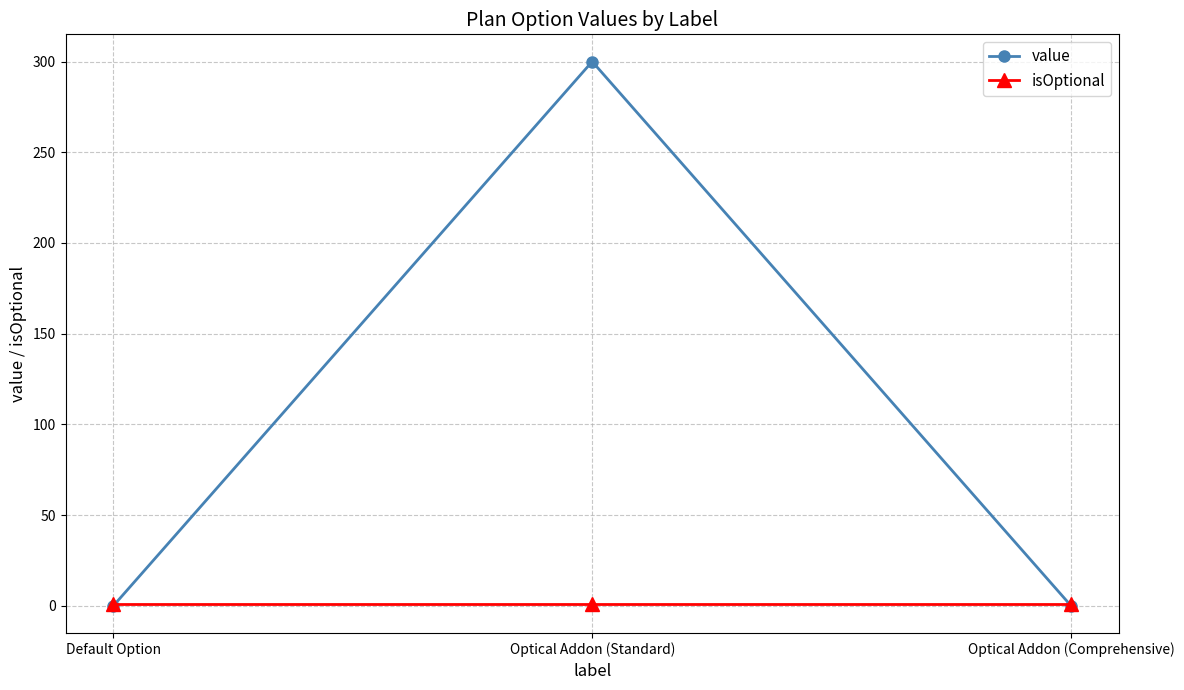

What is the difference between the highest and lowest values at Optical Addon (Comprehensive)?

1